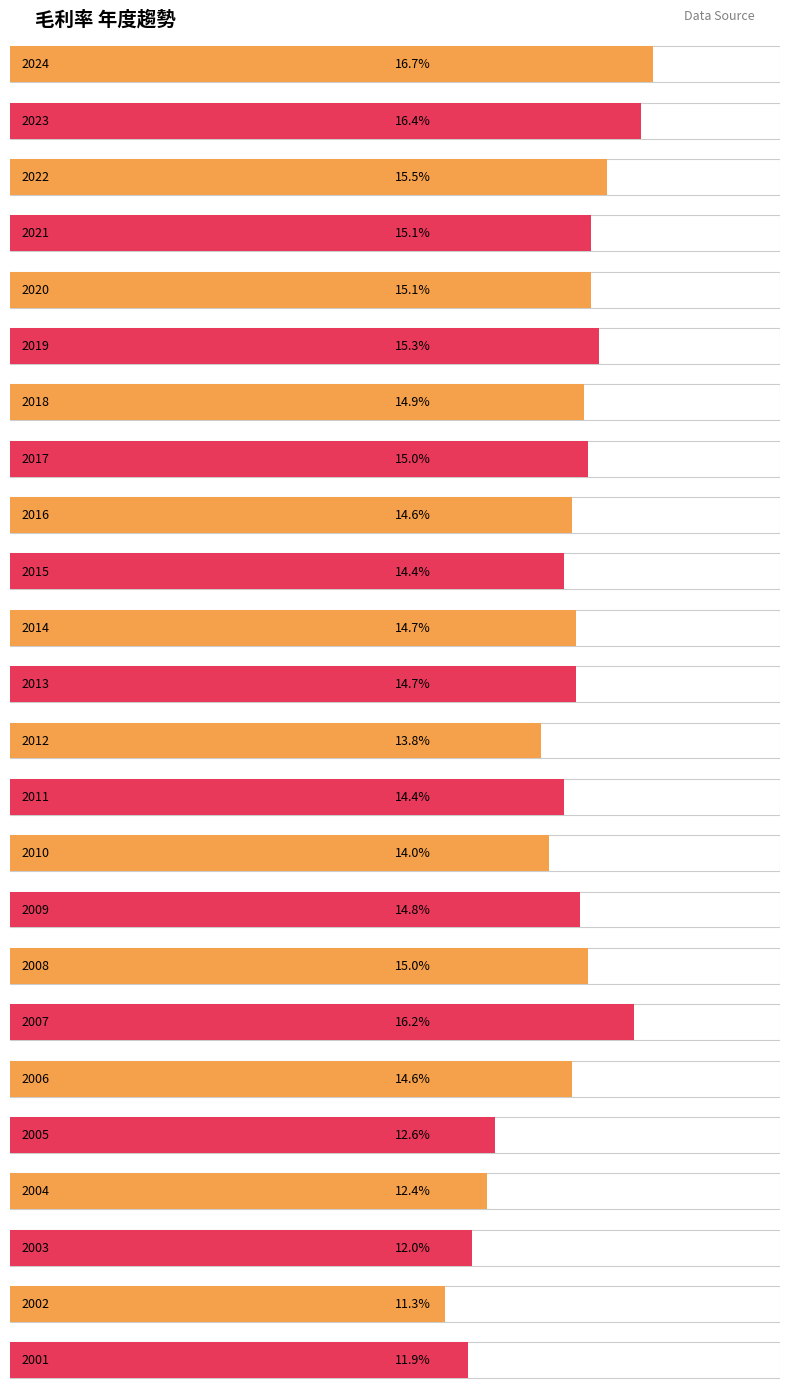

The value at 2022 is 10.7. True or false?

False